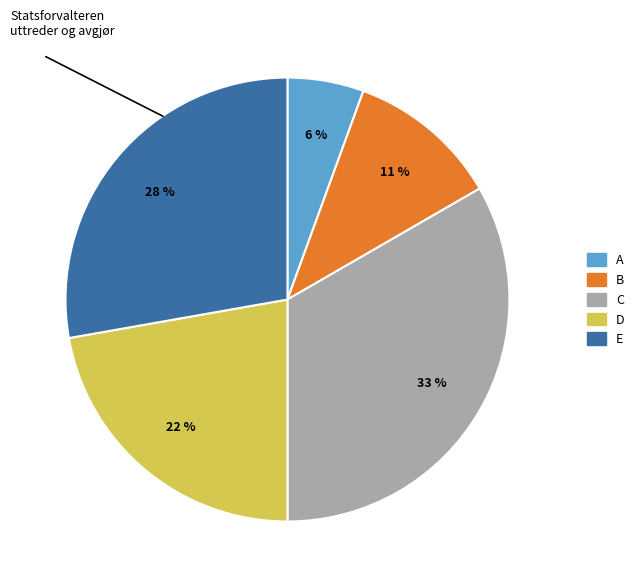

To the nearest percent, what is the difference between the E and B slice percentages?

17%